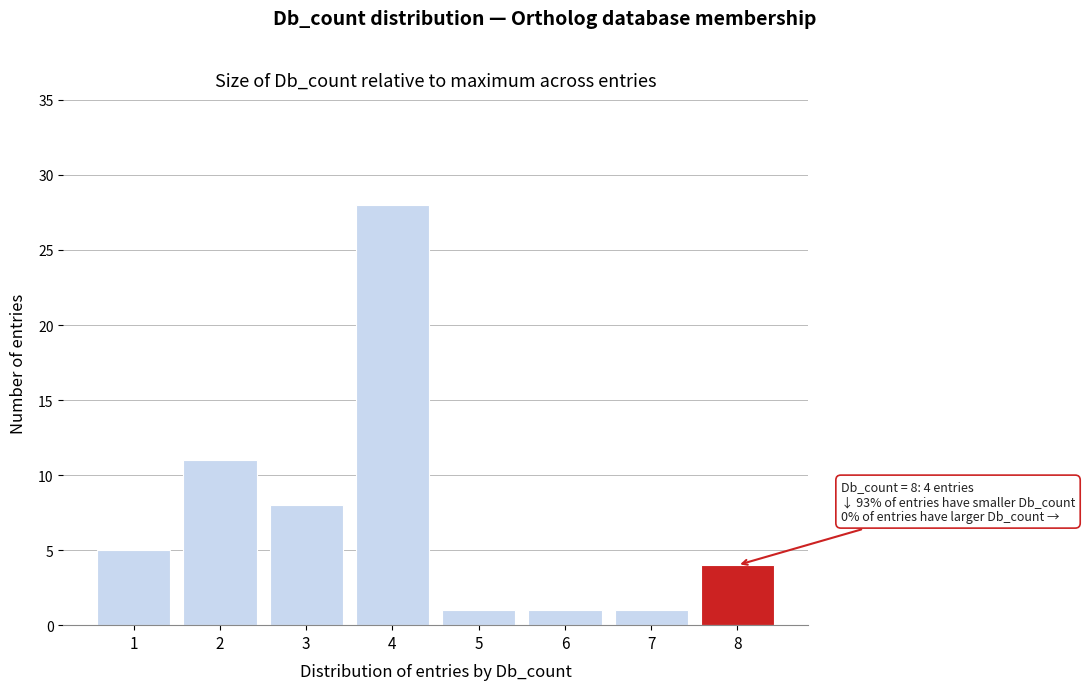

Reading right to left, list all the values displayed in this chart.

4	1	1	1	28	8	11	5